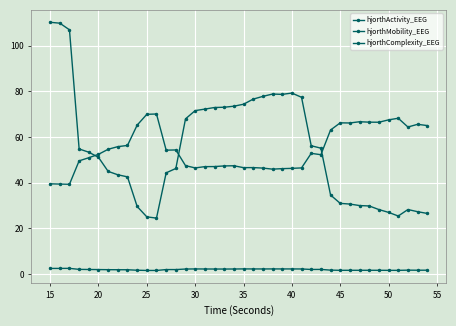

What is the value of the hjorthComplexity_EEG point at the 21st from the left?

2.5